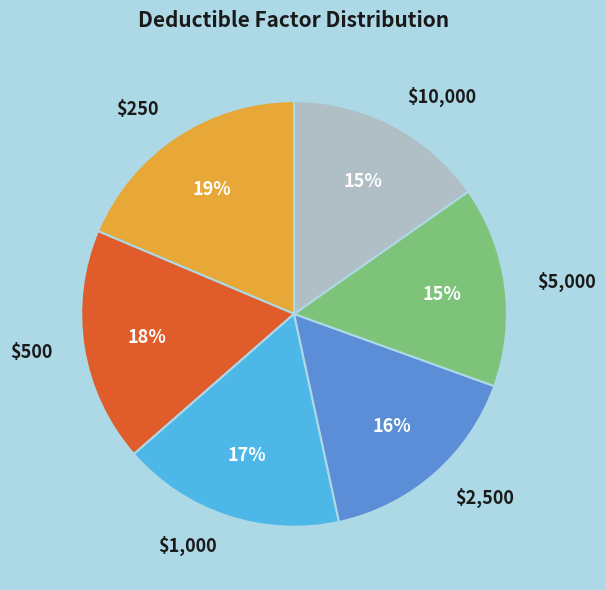

To the nearest percent, what is the combined percentage of $5,000 and $250?

34%